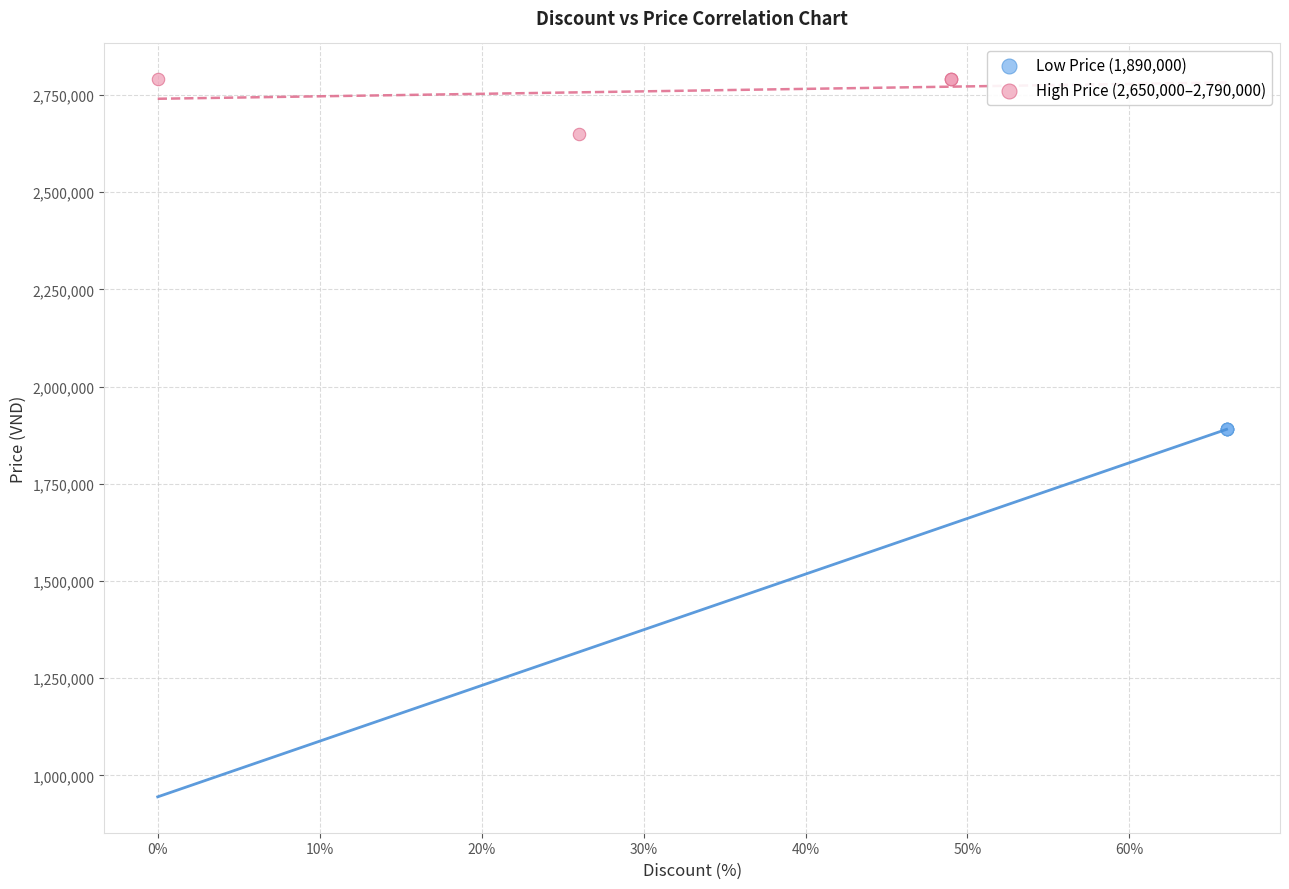

Which series contains the lowest Y value?

Low Price (1,890,000)